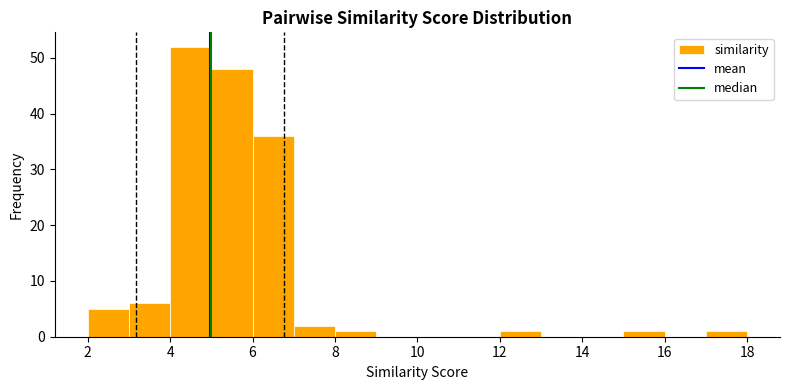

Over which range of the x-axis is the bar tallest?

4 to 5